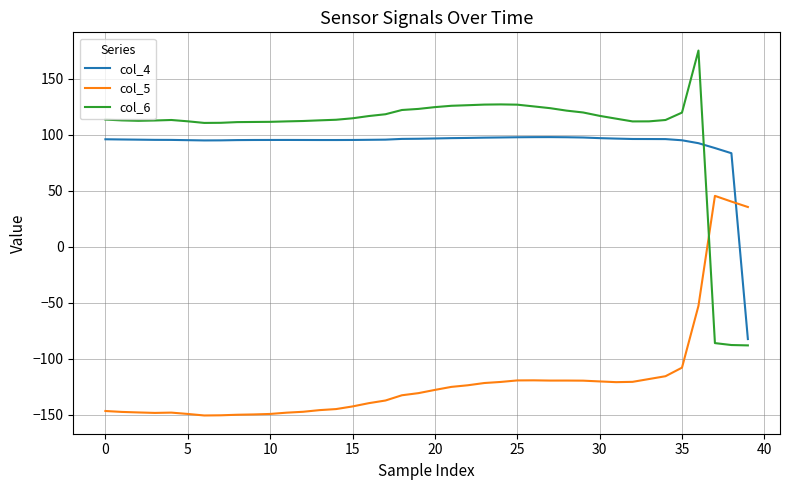

What is the minimum value for col_6?

-88.1